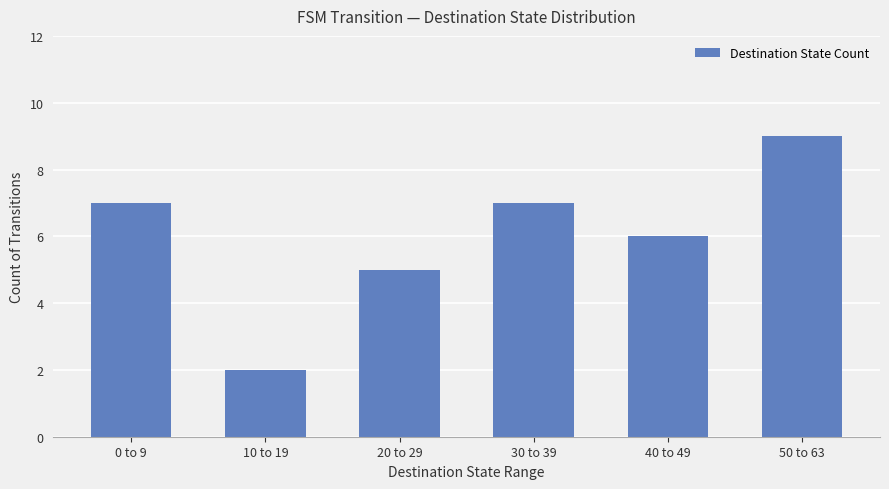

The chart shows a value of 2 at 10 to 19. True or false?

True